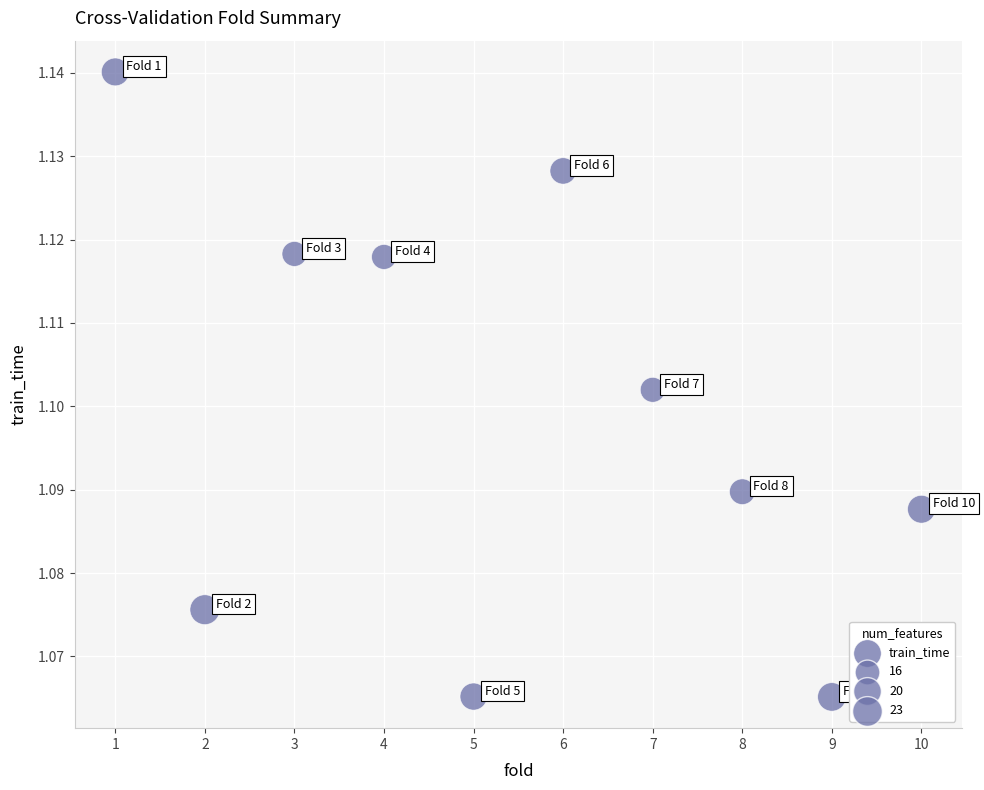

What is the average X value?

5.5